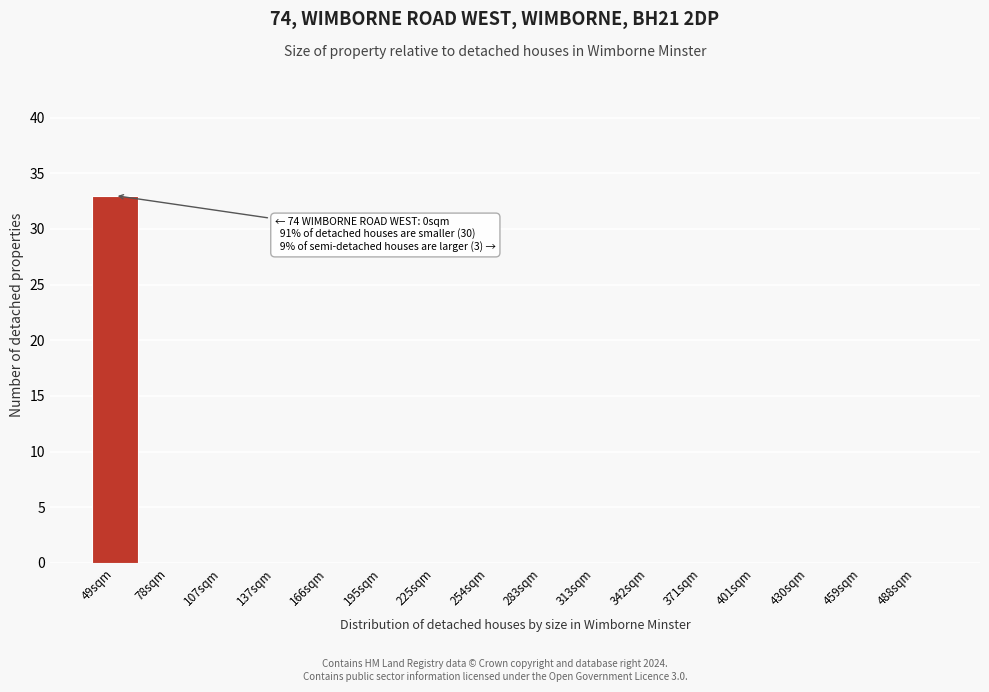

Reading left to right, extract all data points from this chart.

49sqm=33	78sqm=0	107sqm=0	137sqm=0	166sqm=0	195sqm=0	225sqm=0	254sqm=0	283sqm=0	313sqm=0	342sqm=0	371sqm=0	401sqm=0	430sqm=0	459sqm=0	488sqm=0